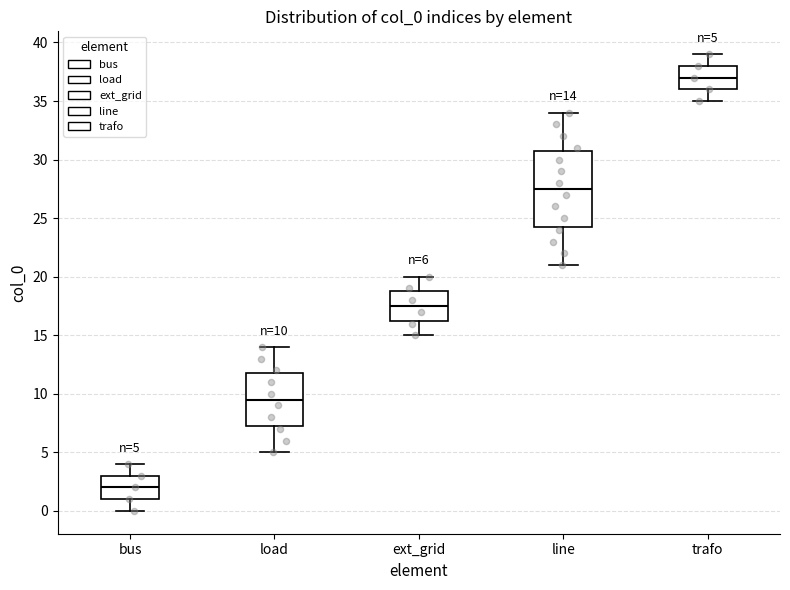

Comparing the boxes themselves (not the whiskers), which one is the tallest?

line